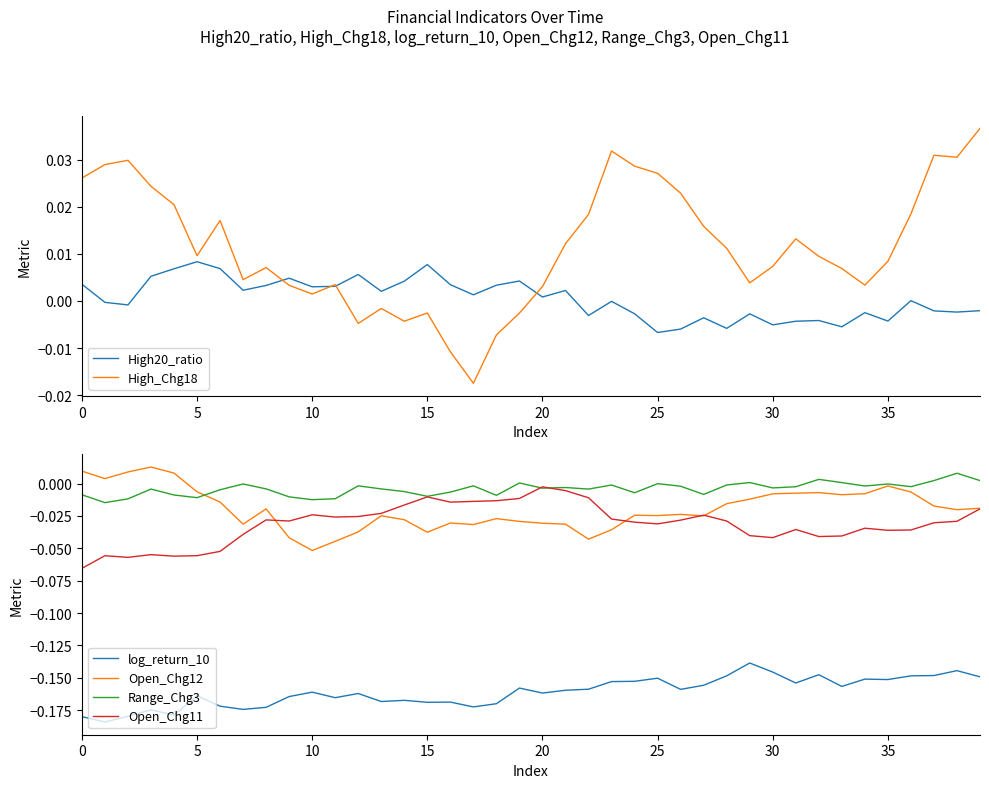

True or false: log_return_10 and Open_Chg11 cross at least once.

False